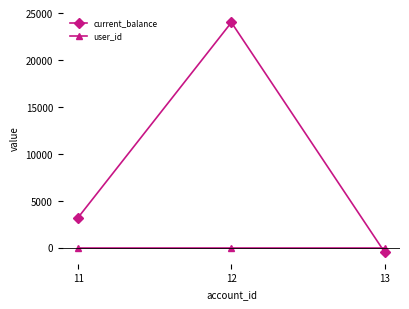

Rank the categories by current_balance value from lowest to highest.

13, 11, 12